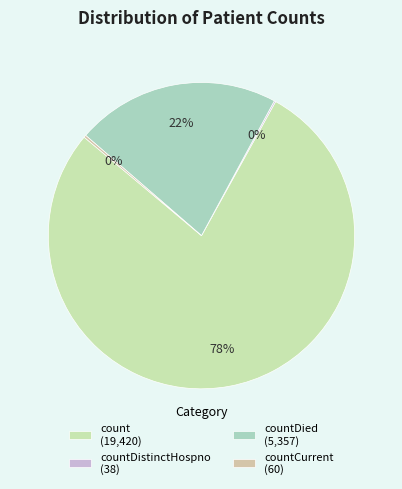

To the nearest percent, what is the average slice percentage?

25%